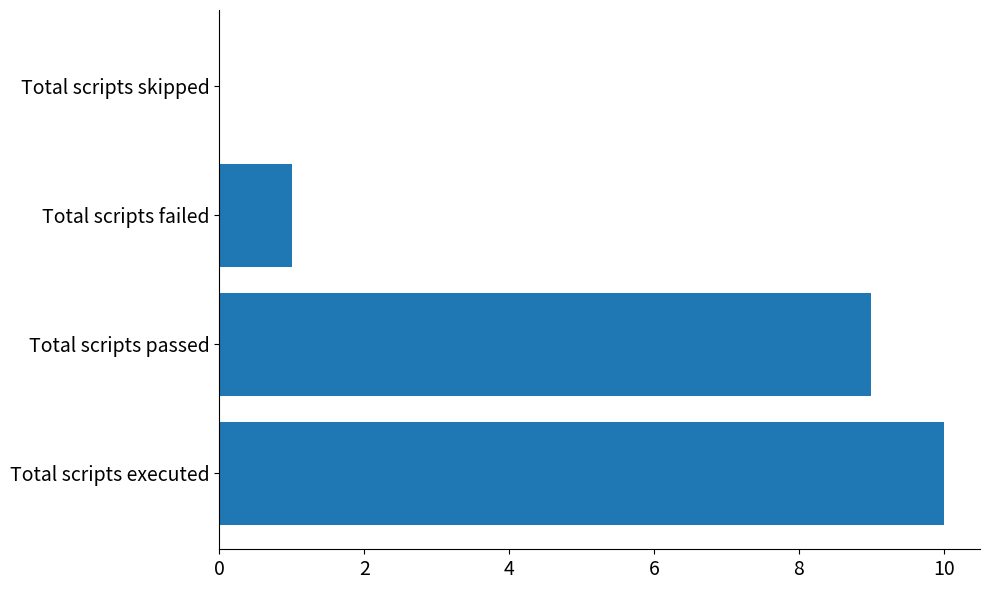

Which has a higher value, Total scripts skipped or Total scripts failed?

Total scripts failed